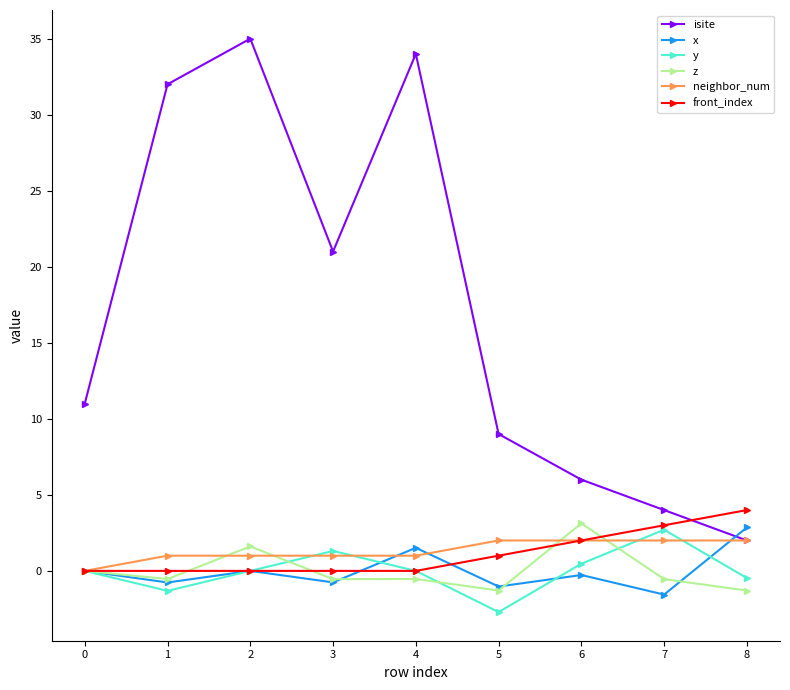

True or false: isite and y intersect in this chart.

False